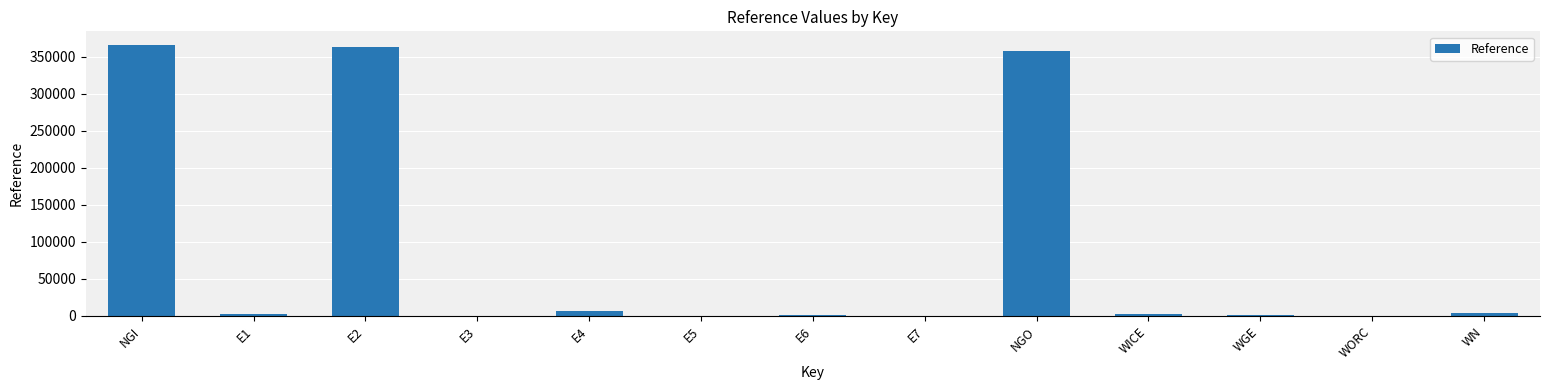

True or false: the data shows 123299.6 at NGO.

False